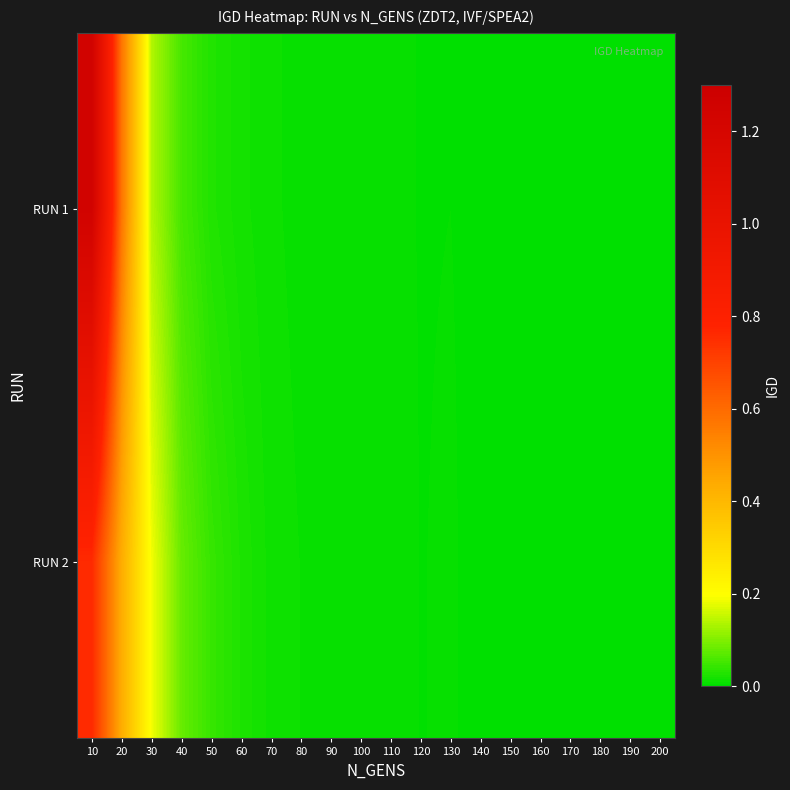

List the series in order of their overall mean, lowest first.

RUN 2, RUN 1